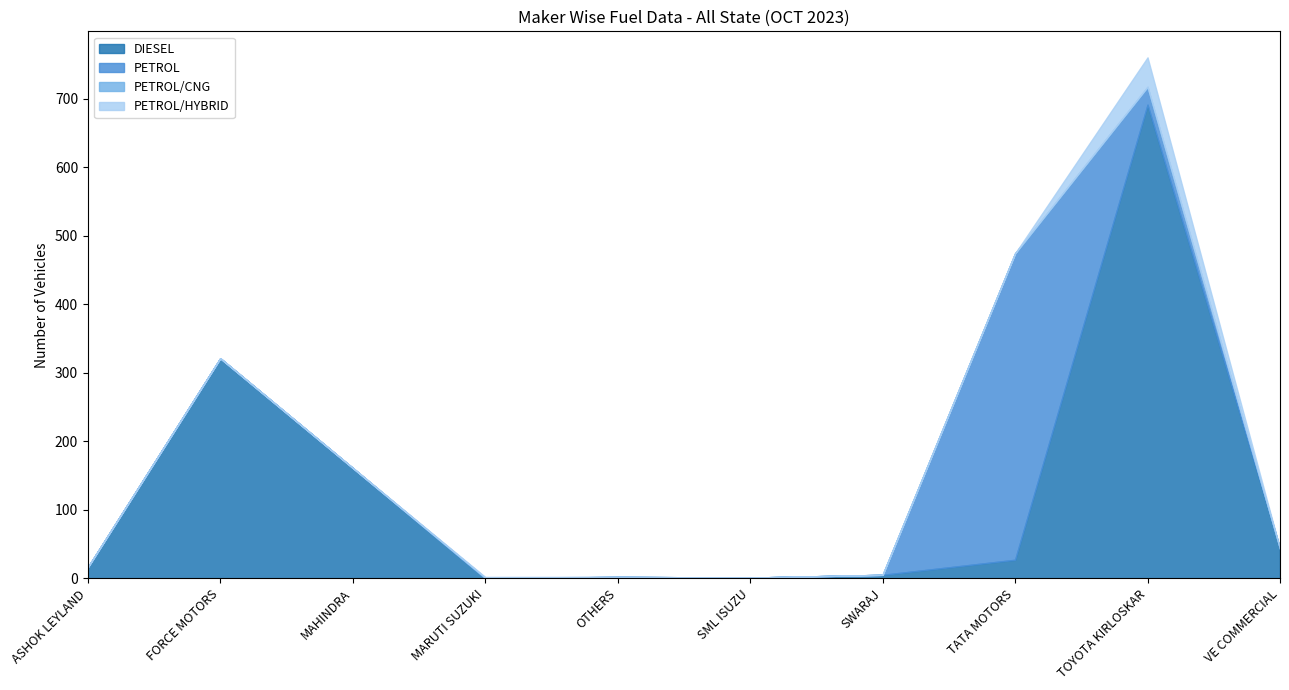

How many values in the DIESEL series exceed 27?

4